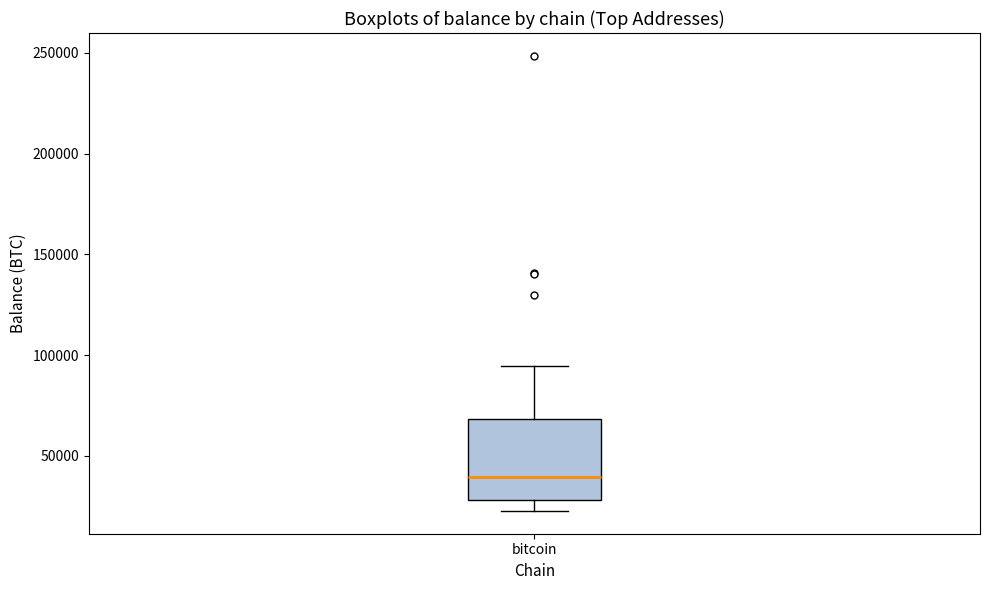

Where does the upper whisker of the box for bitcoin end on the y-axis? The values are not printed on the chart, so give them approximately, as read against the axis.

95000